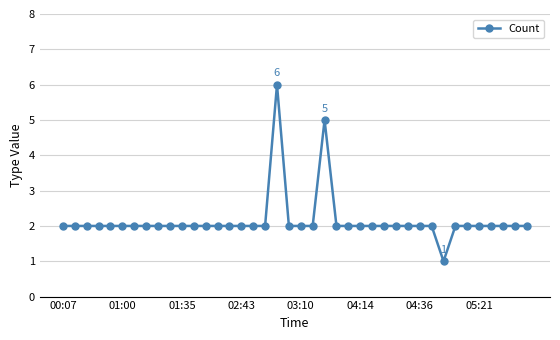

What is the value of the 39th point from the left?

2